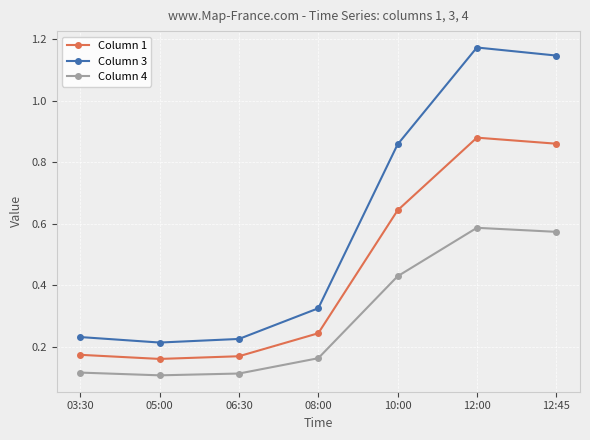

Is it true that Column 3 equals 0.4 at 06:30?

False